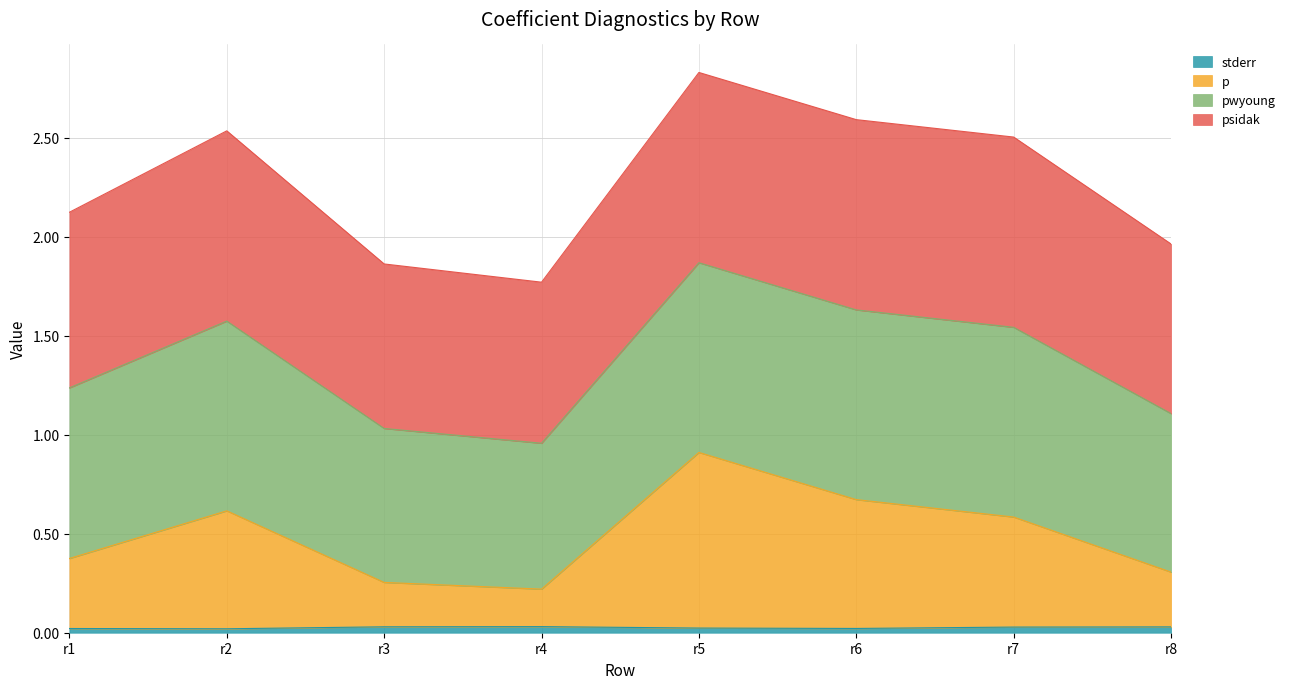

What is the sum of the p values at r4 and r6?

0.9